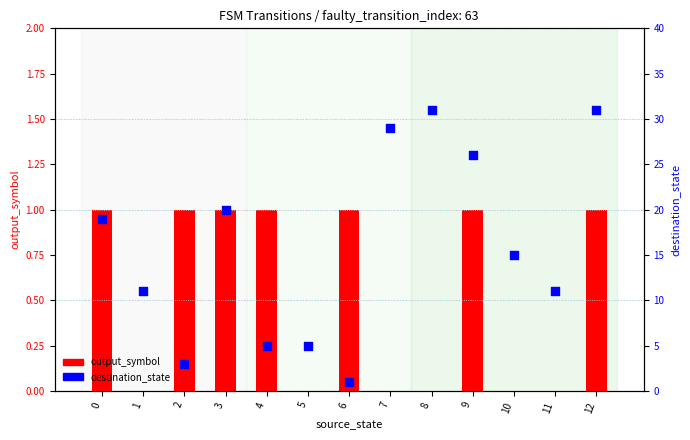

At which category is the sum across all series the highest?

12